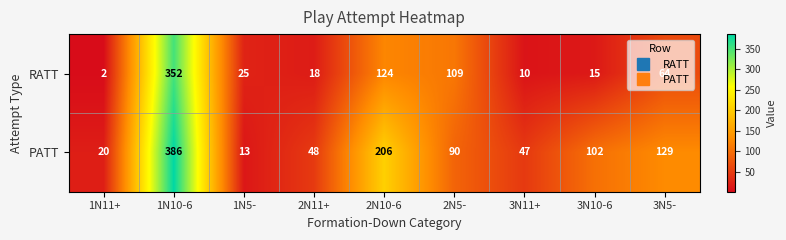

Is it true that PATT equals 10 at 1N11+?

False